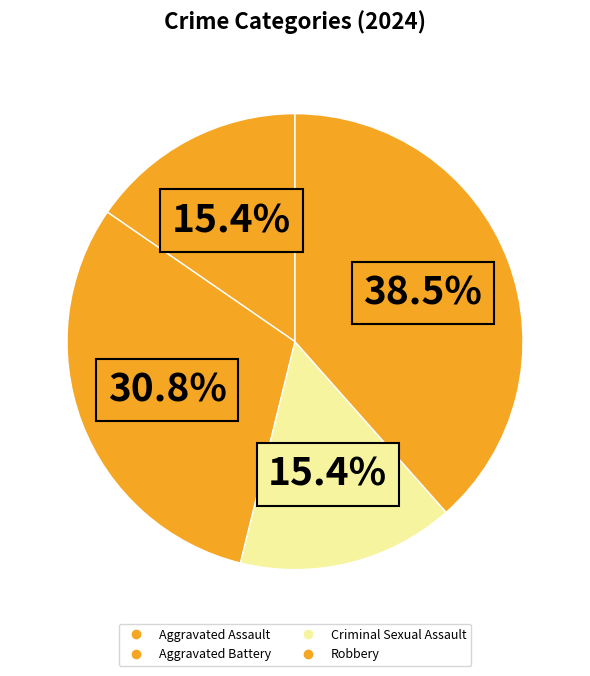

How many segments does this pie chart have?

4